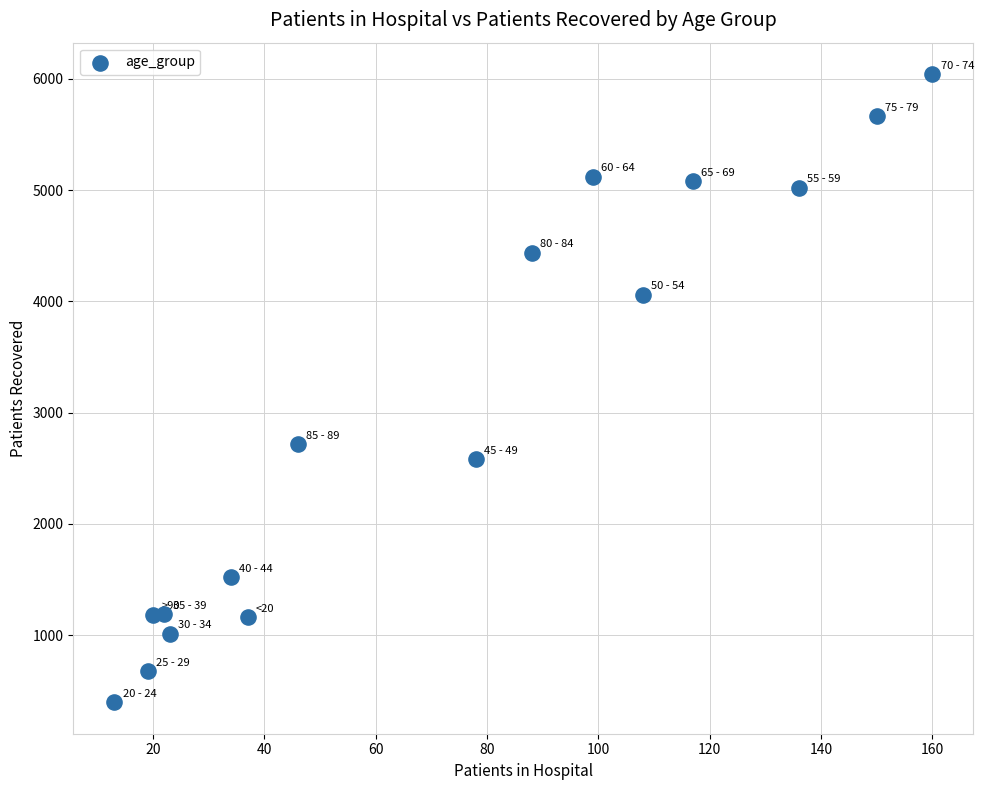

What Y value in the scatter plot is closest to 3220?

2718